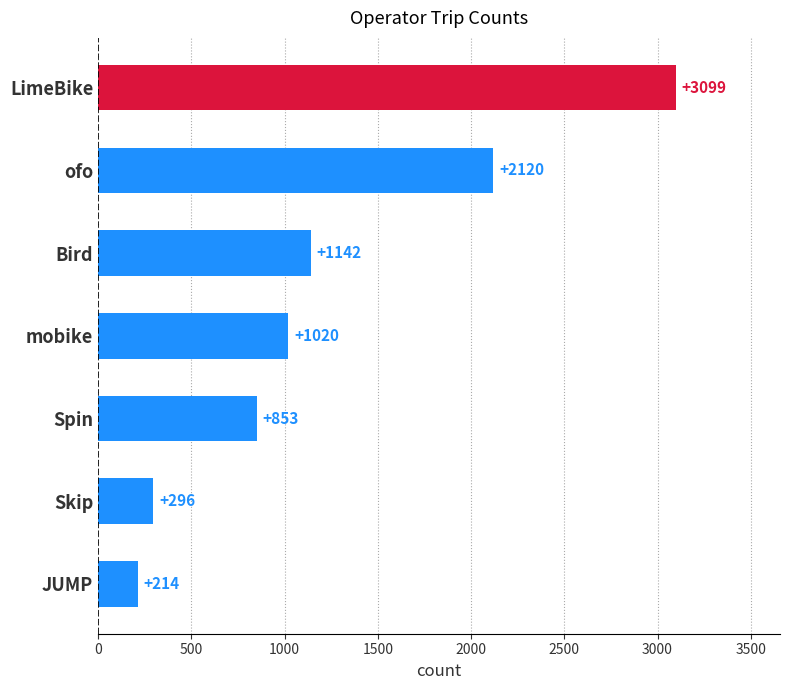

How many bars are there in total?

7